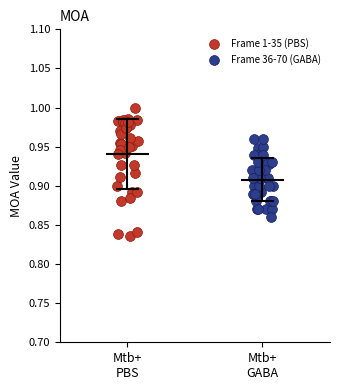

What are all the series names shown in the legend?

Frame 1-35 (PBS), Frame 36-70 (GABA)